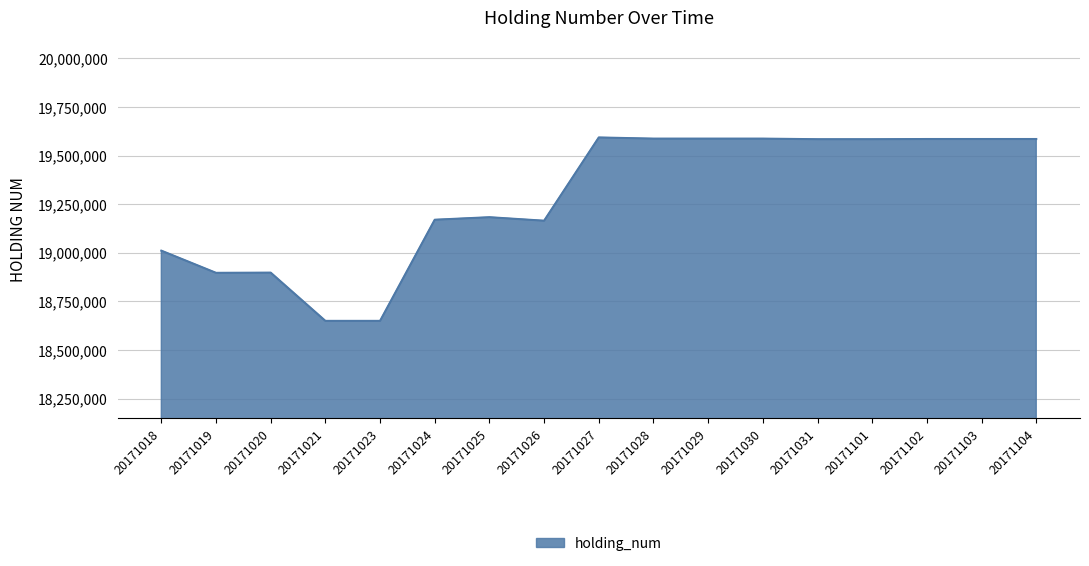

Between 20171101 and 20171023, which is larger?

20171101